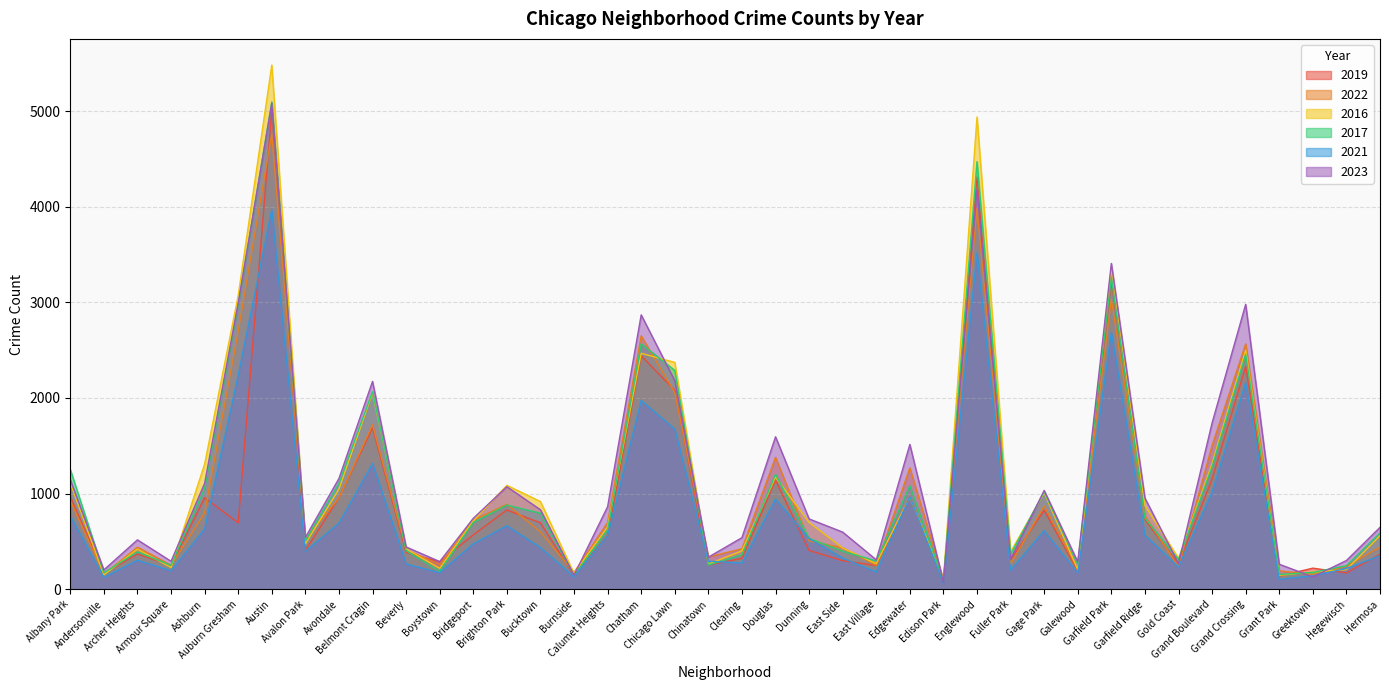

Which label corresponds to the smallest value in the chart?

Edison Park